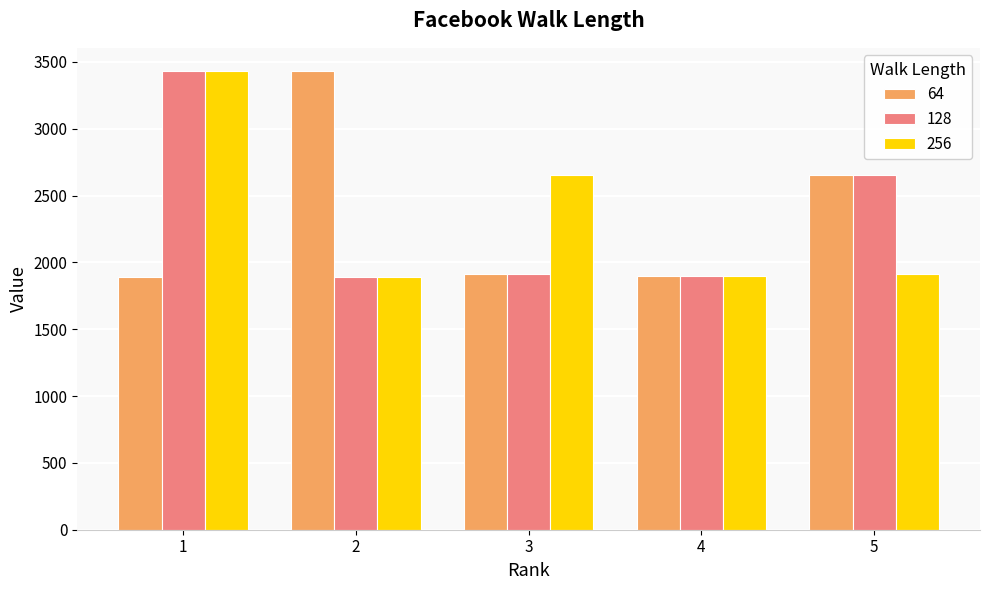

The value of 256 at 4 is 863. True or false?

False